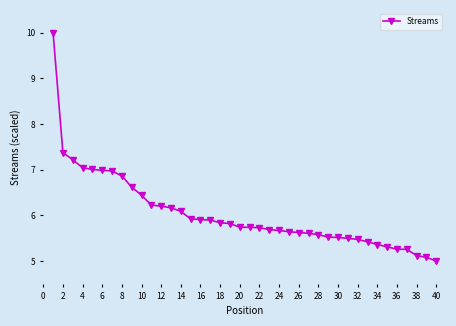

What is the average value?

6.0